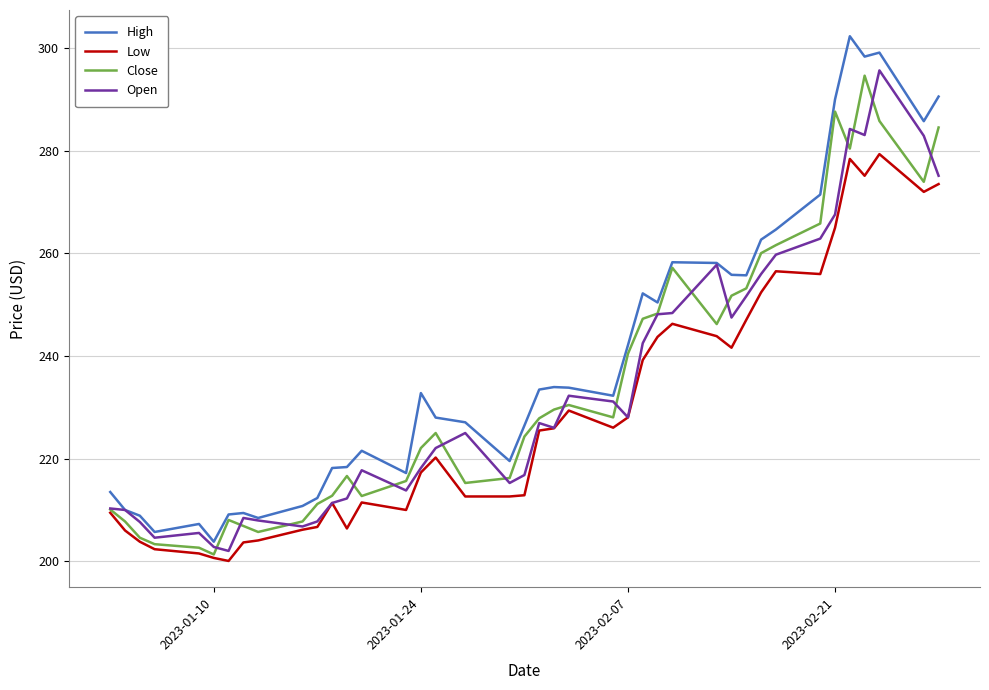

What is the minimum value for Close?

201.3